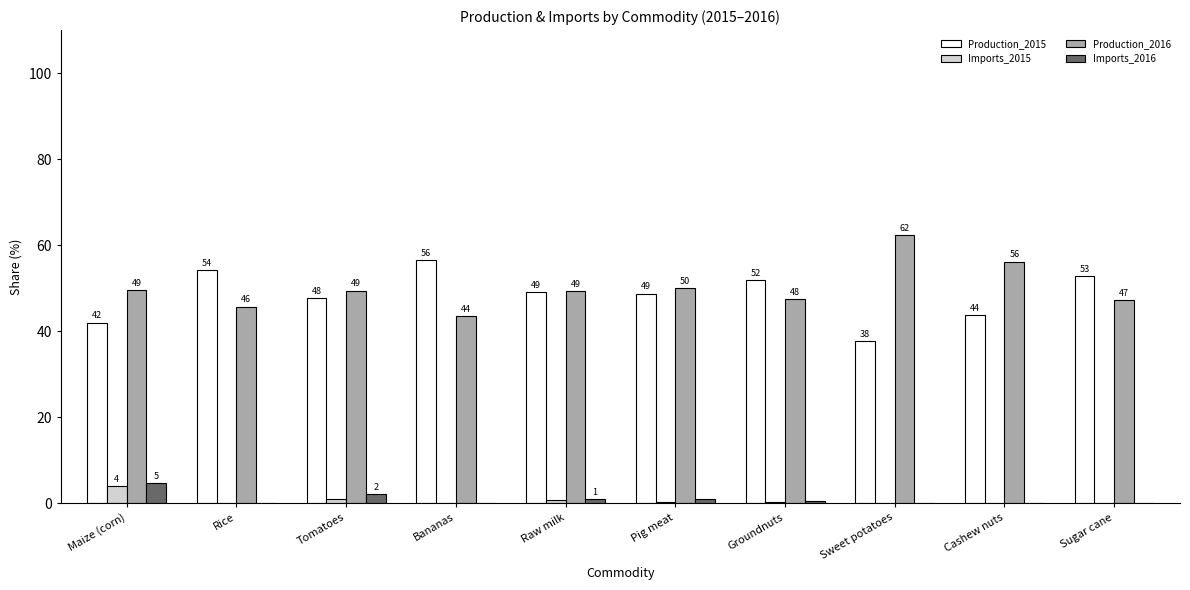

Which series has the largest total across all categories?

Production_2016